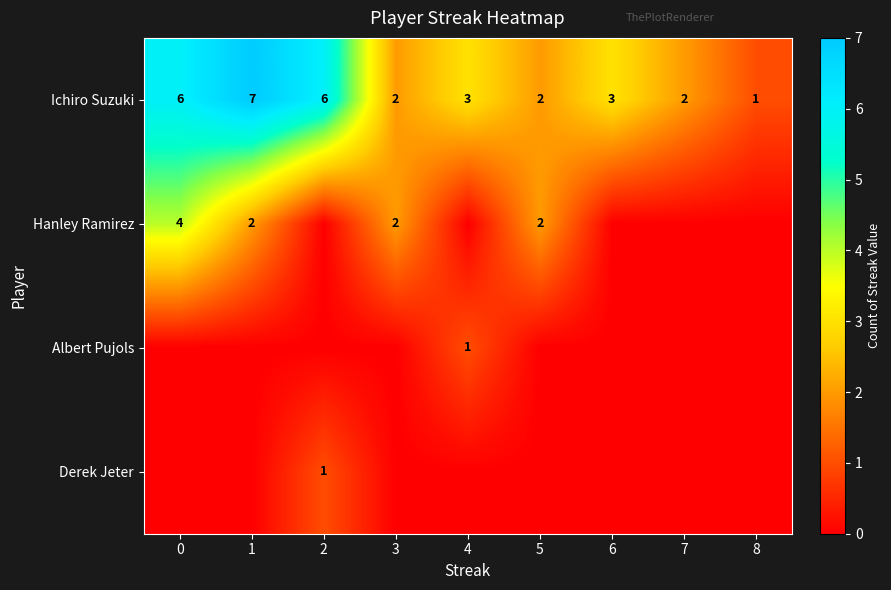

What is the total value across all series at 7?

2